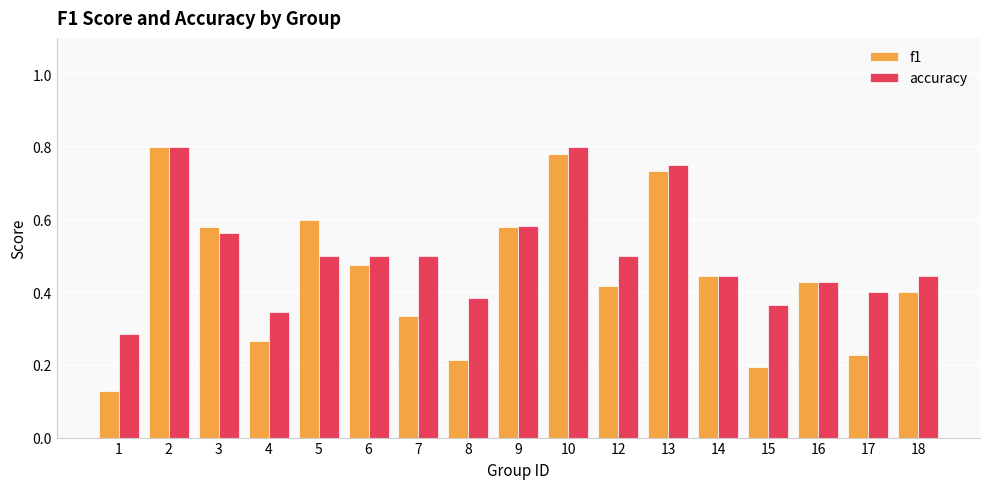

Between 8 and 18, which series saw the biggest shift?

f1